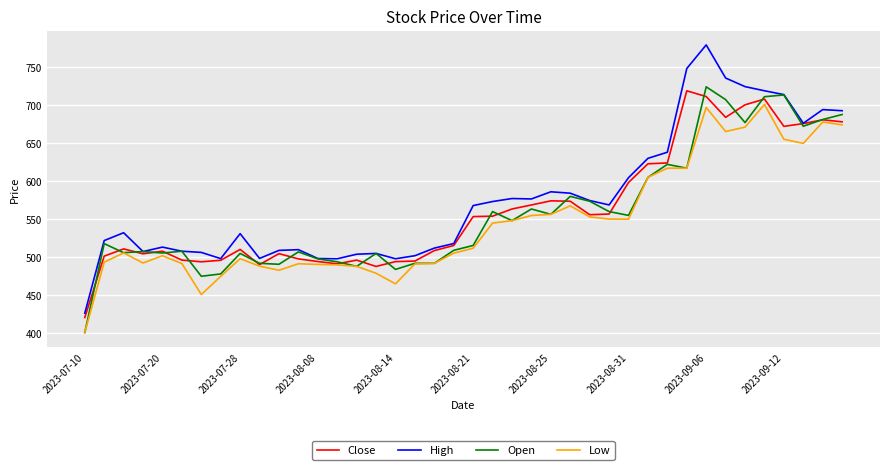

In Close, how many points are higher than both neighbors (excluding endpoints)?

9